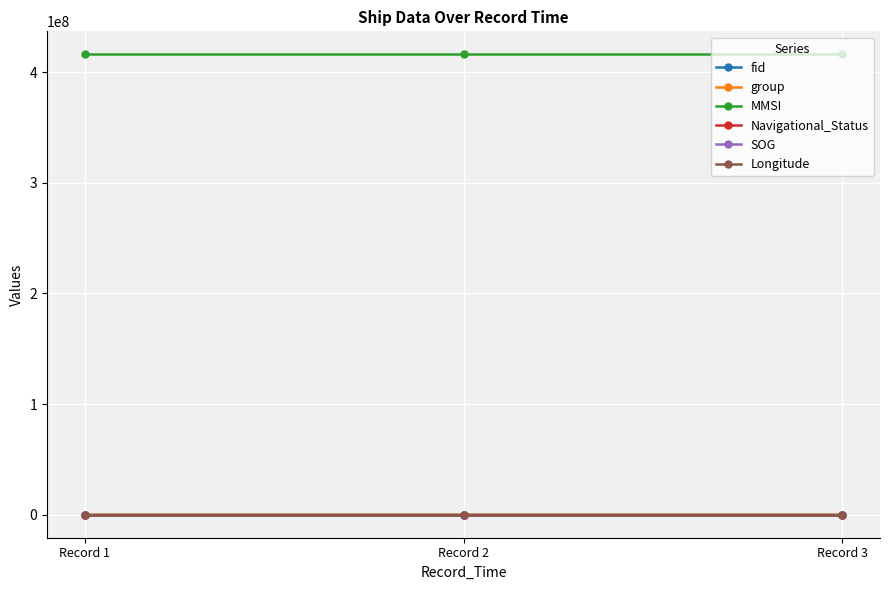

Read the MMSI value at Record 3.

416005269.0